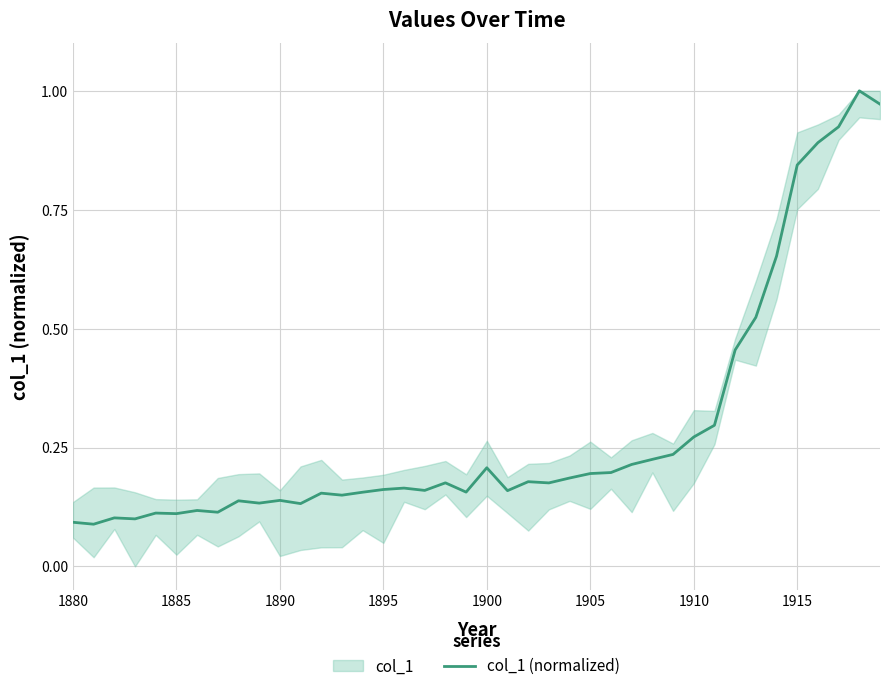

The value of col_1 (normalized) at 1885 is 0.1. True or false?

True